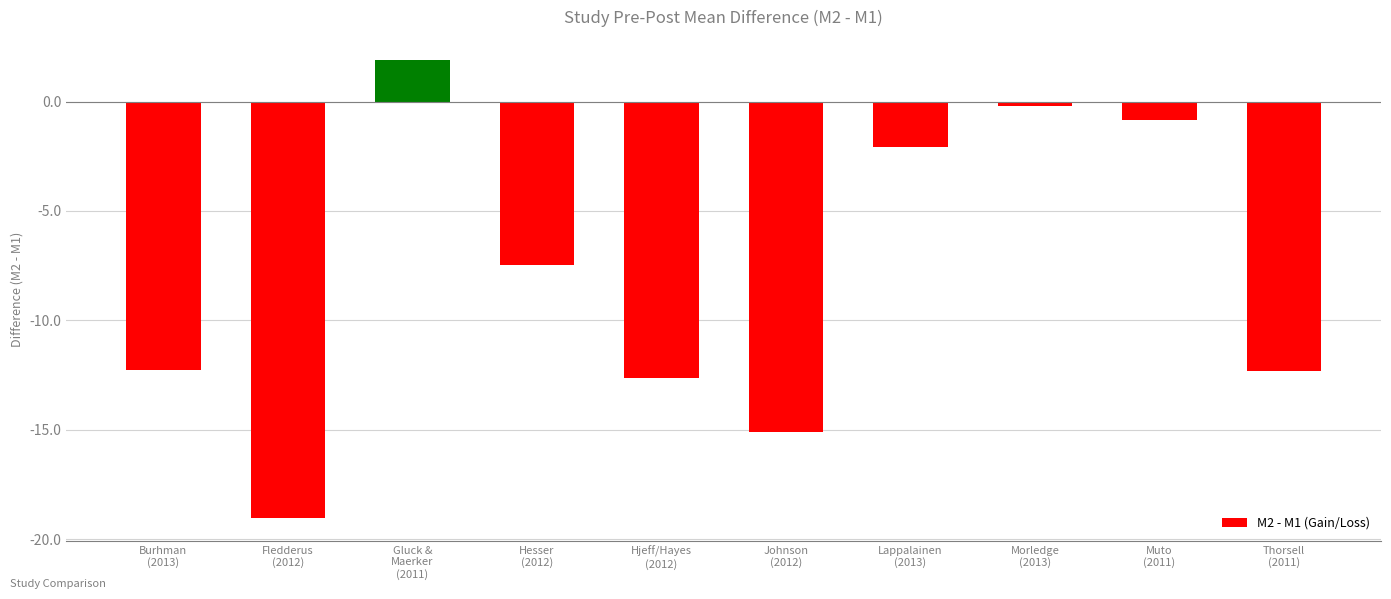

The chart shows a value of -4.1 at Burhman
(2013). True or false?

False